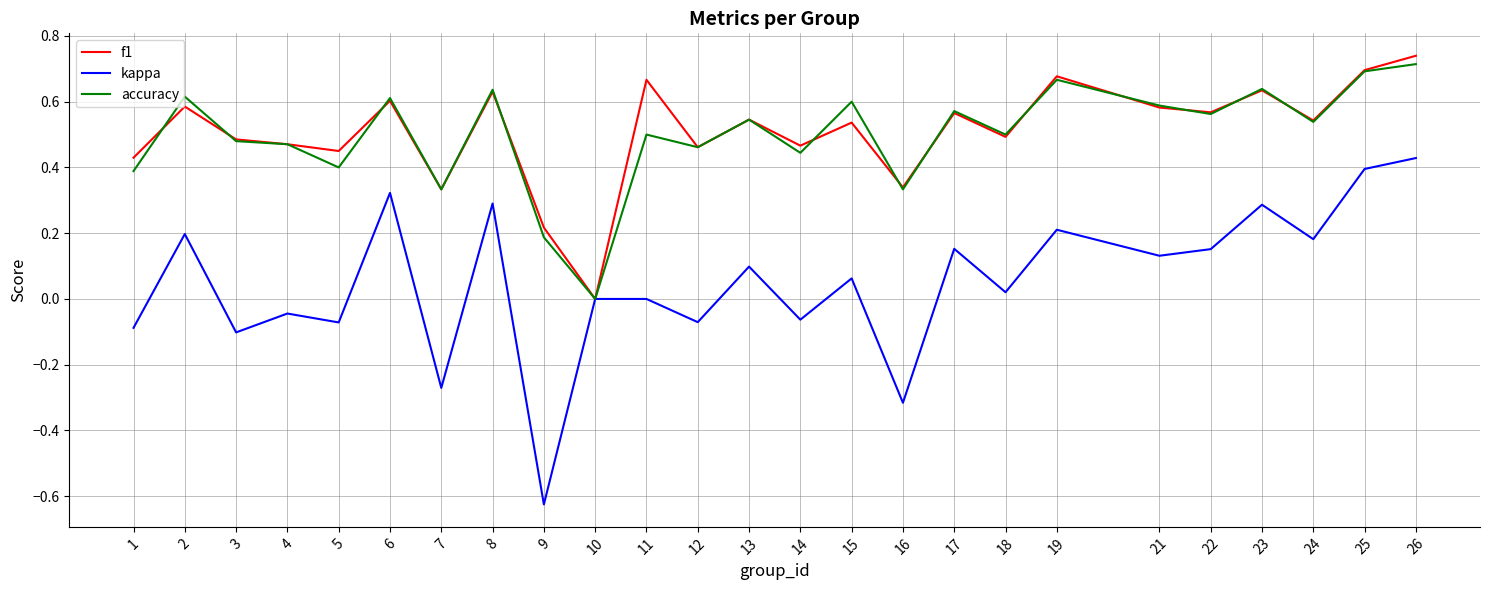

The accuracy series shows 0.3 at 16. True or false?

True